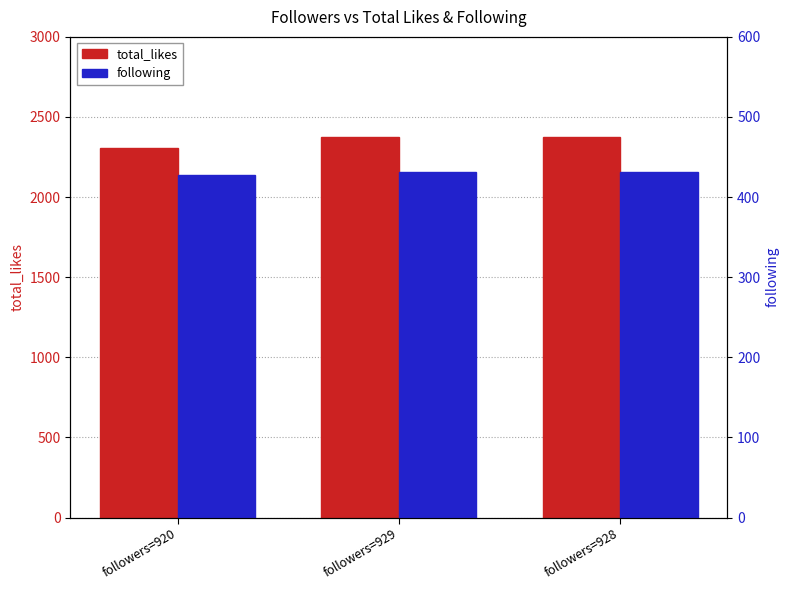

What are all the series names shown in the legend?

total_likes, following